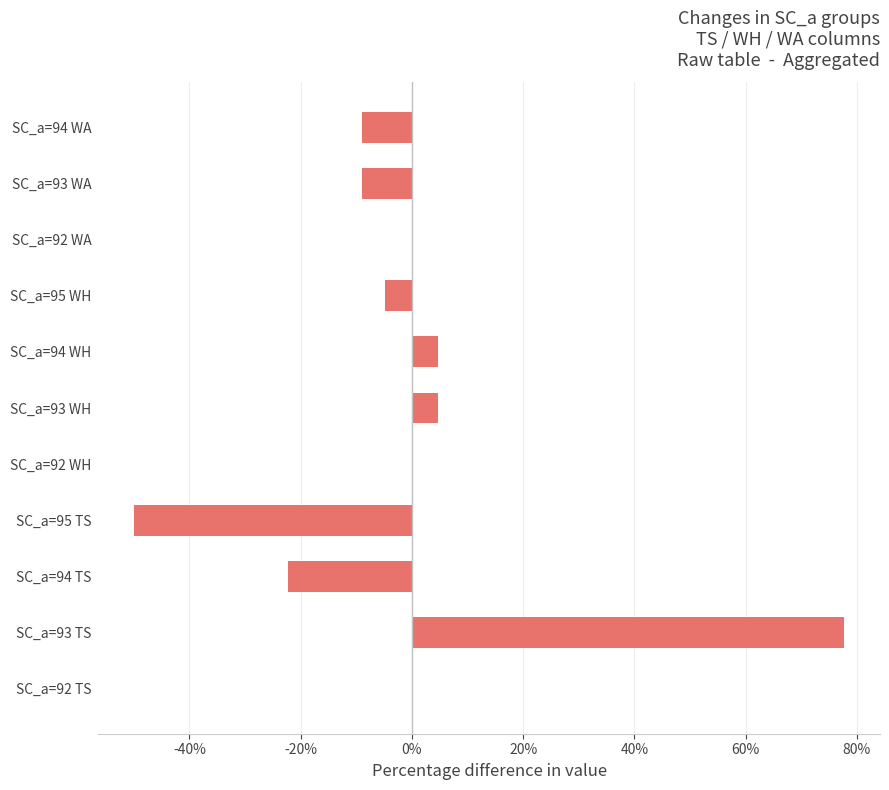

The chart shows a value of 0.0 at SC_a=92 WH. True or false?

True